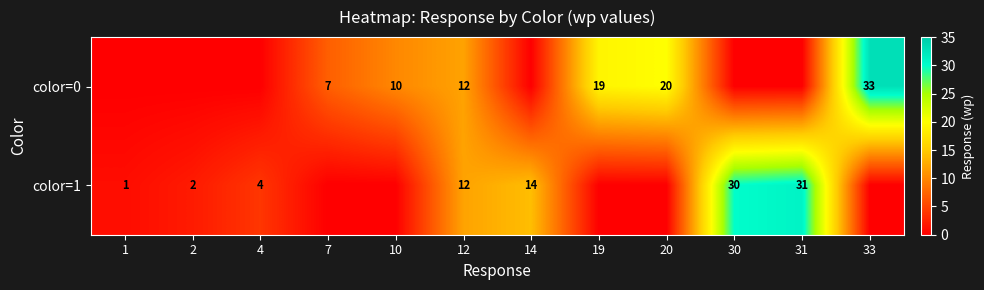

What is the difference between the color=1 values at 4 and 14?

10